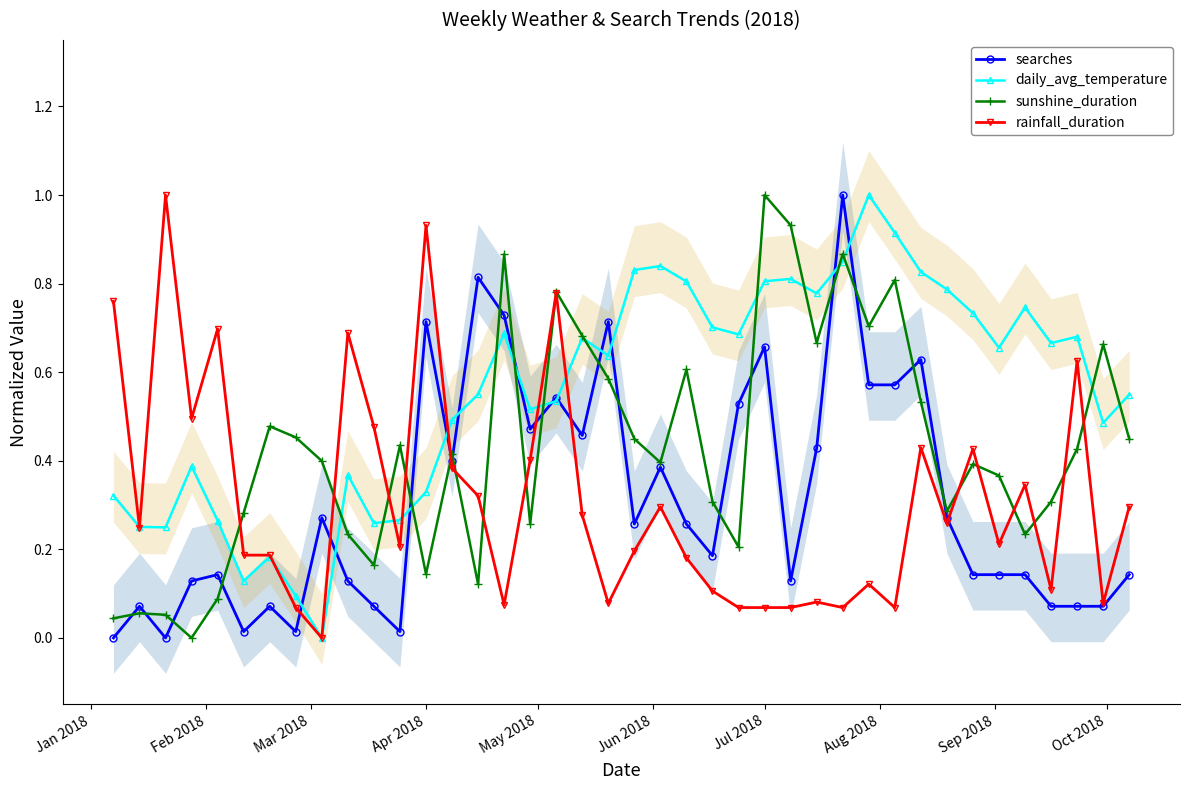

What is the highest value of the searches series?

1.0